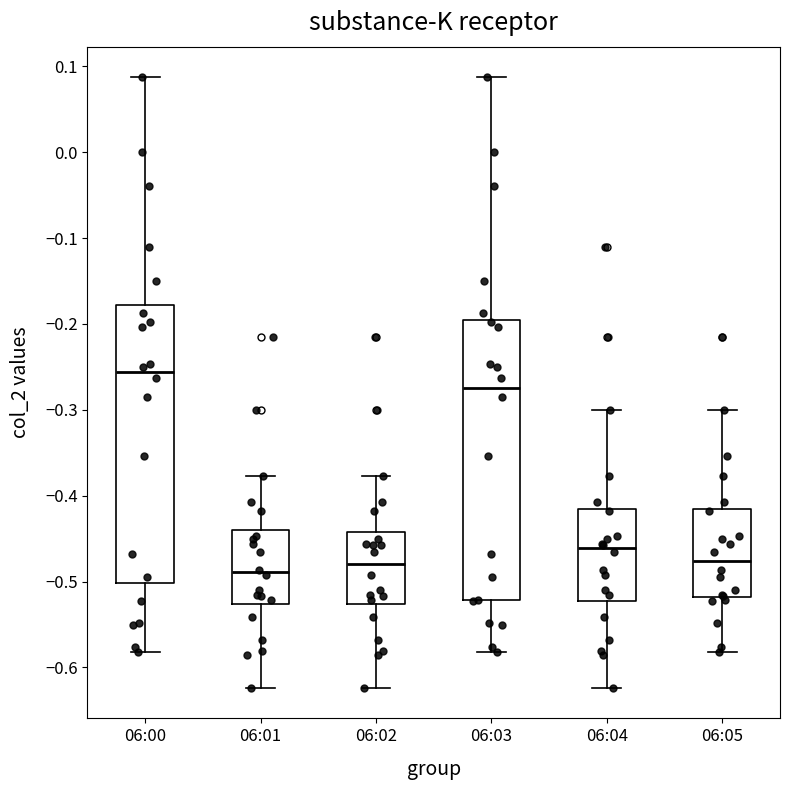

Where is the lower edge of the box for 06:01 on the y-axis? The values are not printed on the chart, so give them approximately, as read against the axis.

-0.53